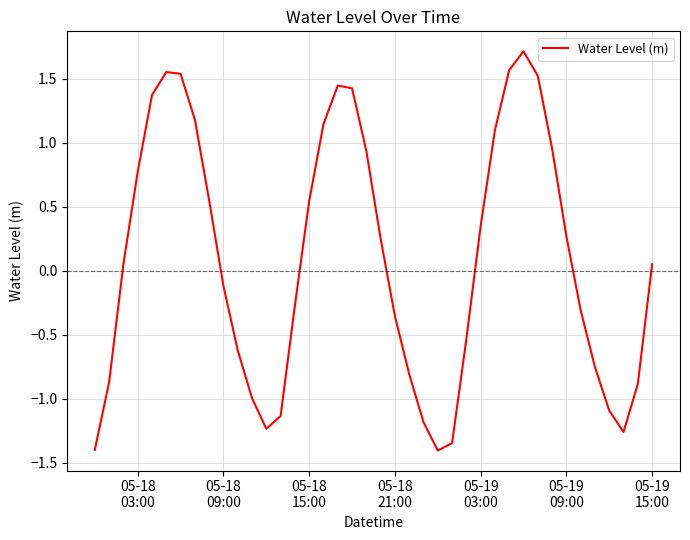

Does the chart display data point markers on the line(s)?

No